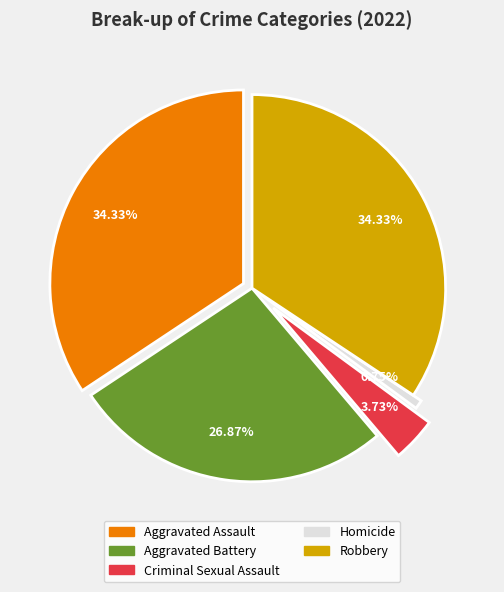

Which has a higher value, Robbery or Criminal Sexual Assault?

Robbery